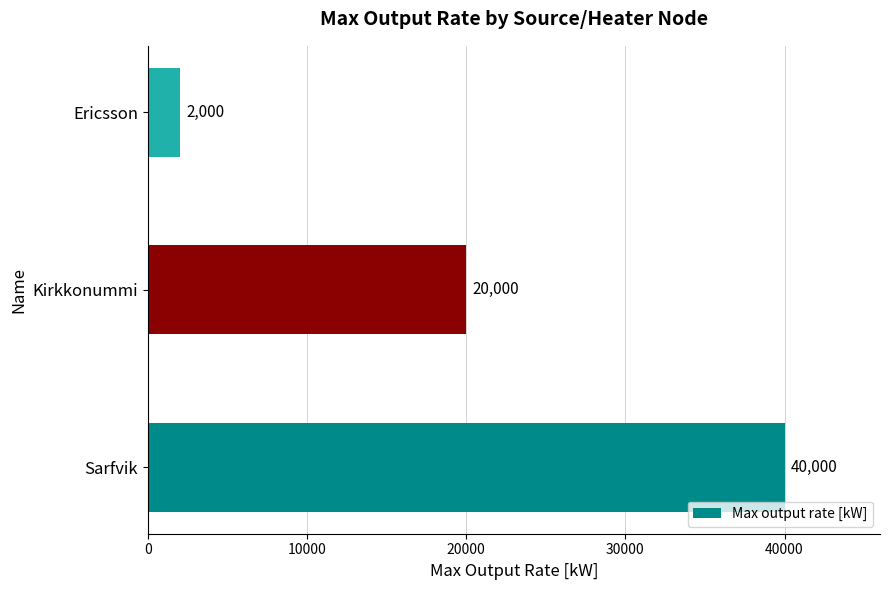

Reading bottom to top, what are all the values shown in this chart?

Sarfvik=40000	Kirkkonummi=20000	Ericsson=2000